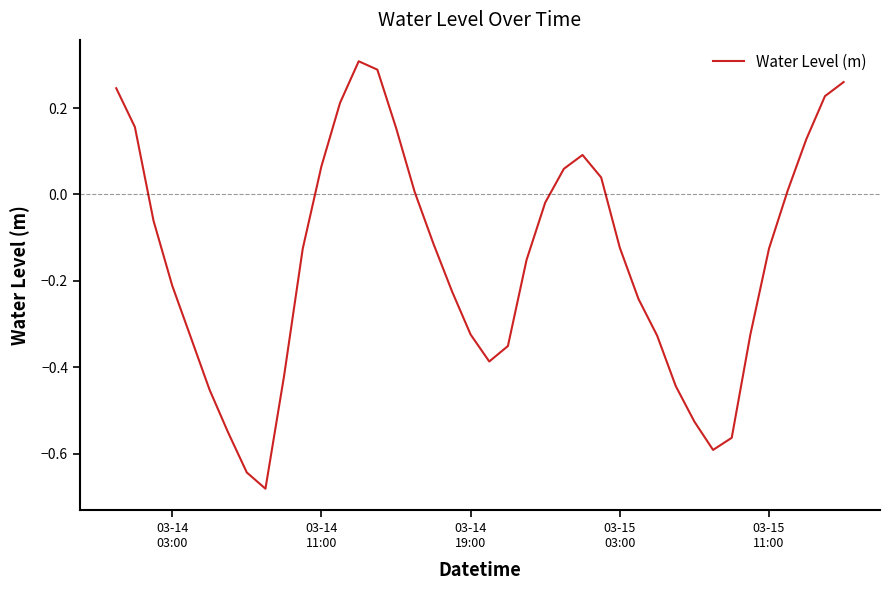

What is the difference between the maximum and minimum values?

1.0